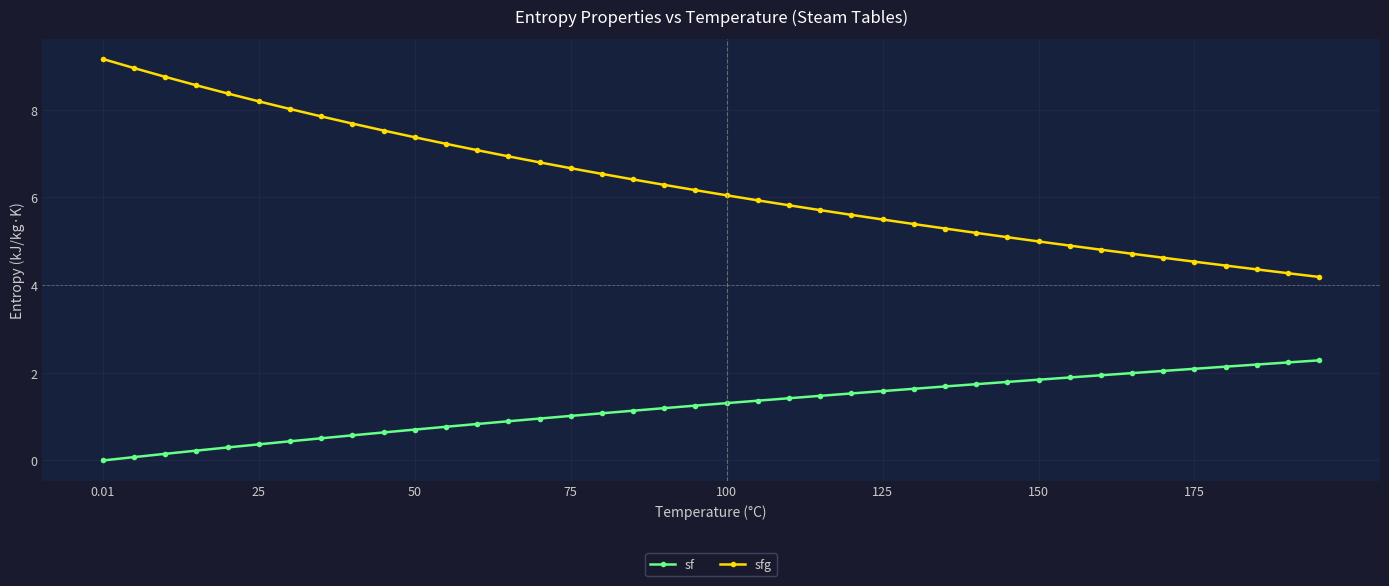

Rank the series by their average value, from lowest to highest.

sf, sfg